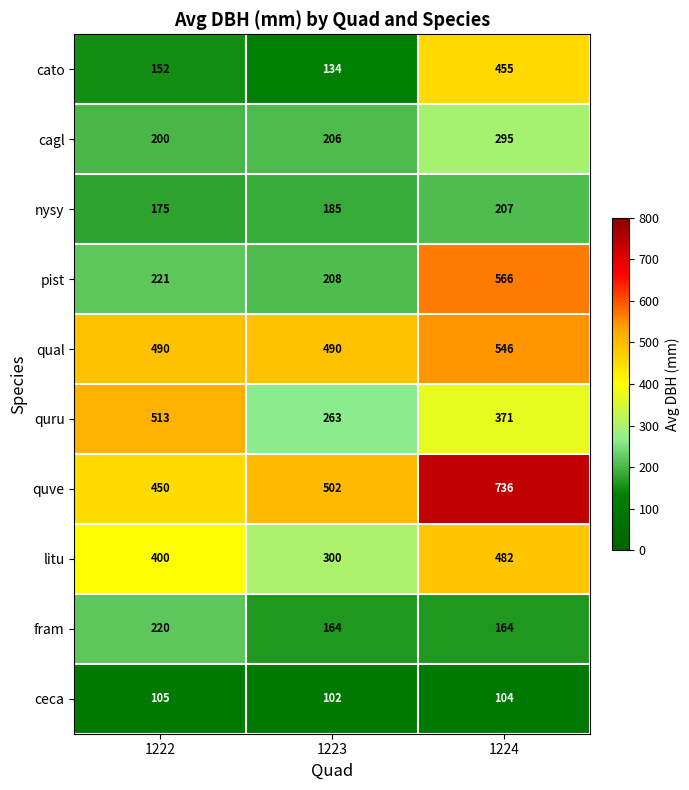

Which series has the largest range (max minus min)?

pist